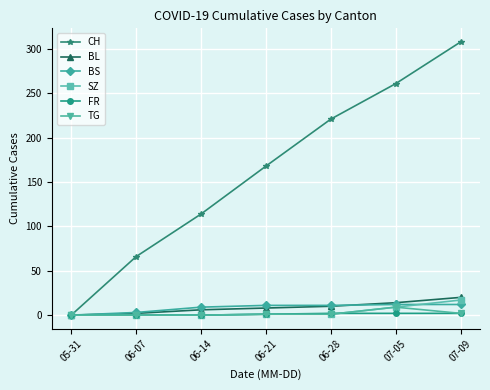

Which series has the largest total across all categories?

CH